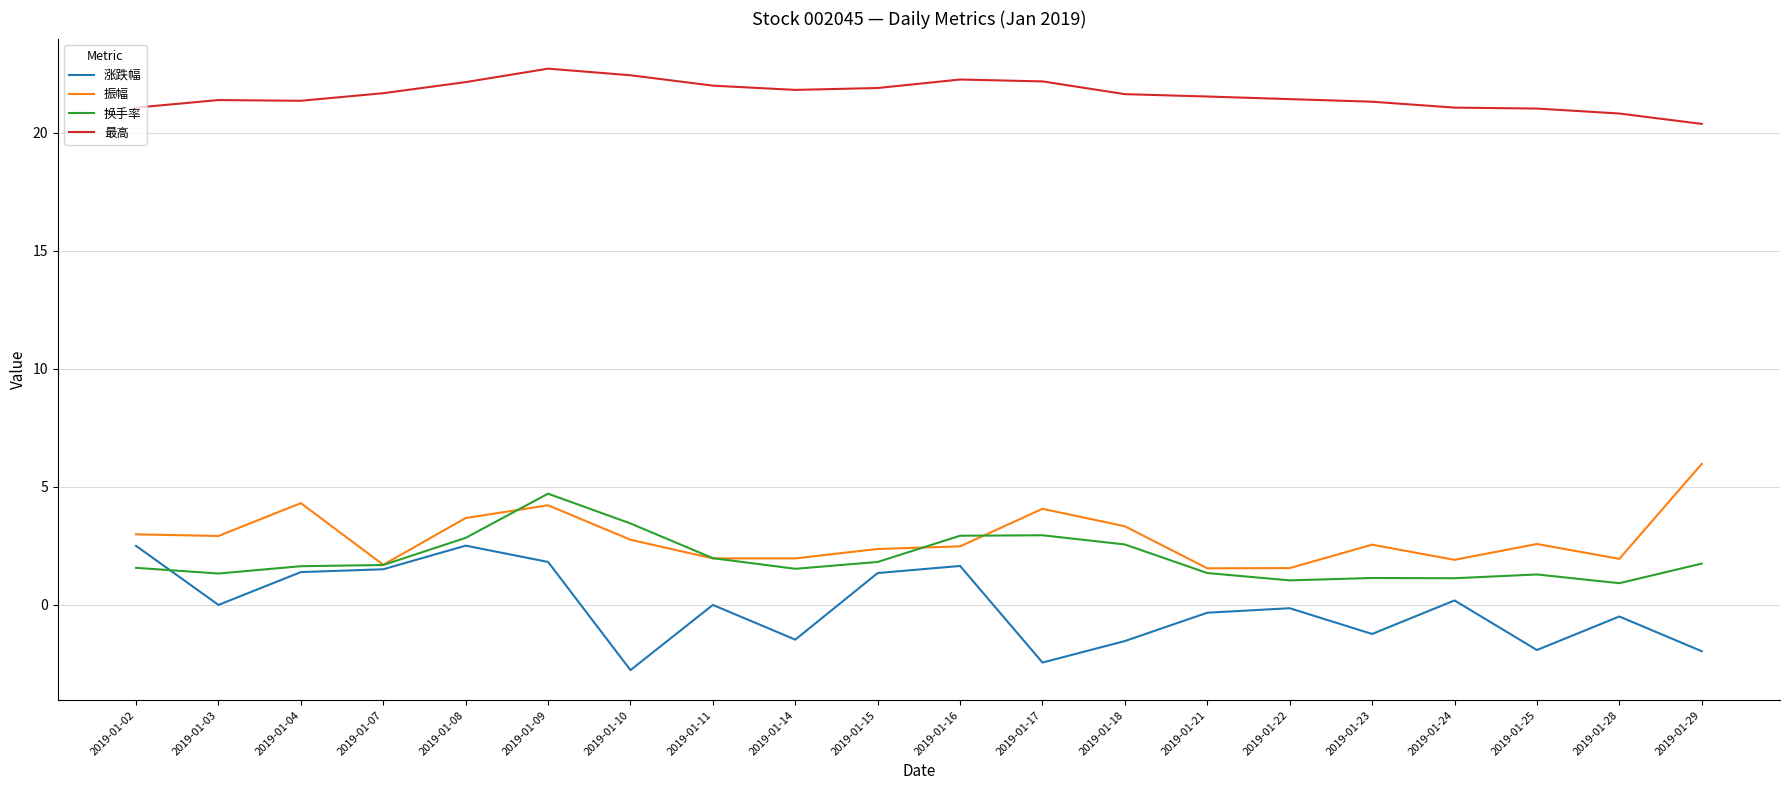

True or false: 涨跌幅 and 最高 cross at least once.

False